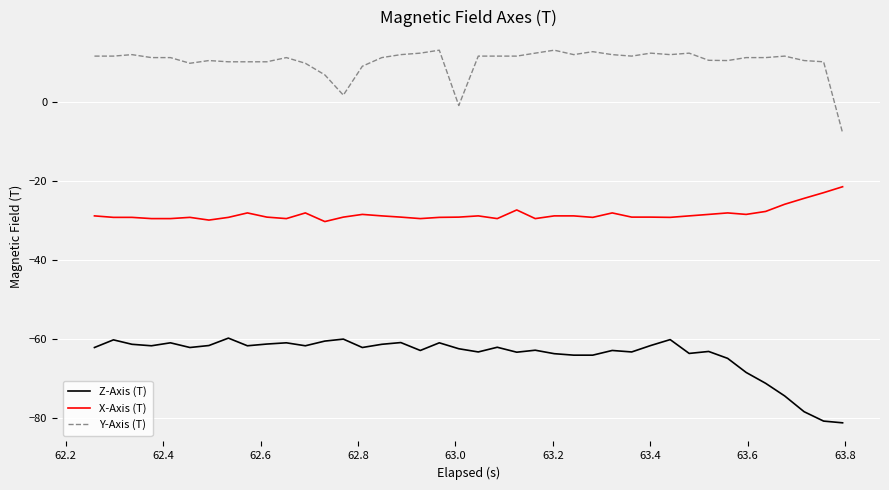

Which series has the largest range (max minus min)?

Z-Axis (T)